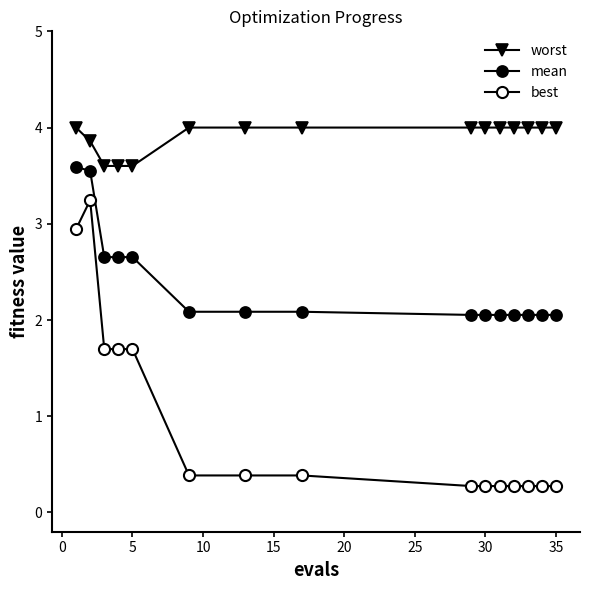

How many lines are shown in the chart?

3